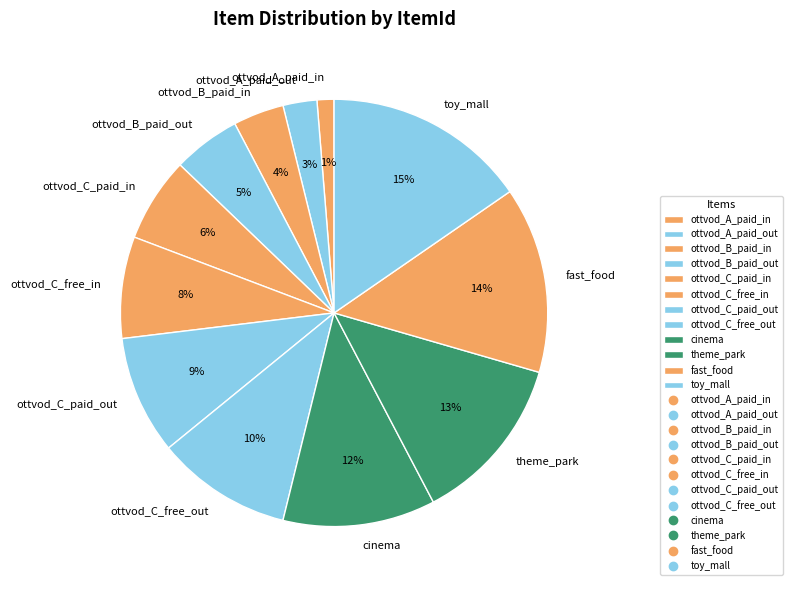

Which slice is the smallest?

ottvod_A_paid_in